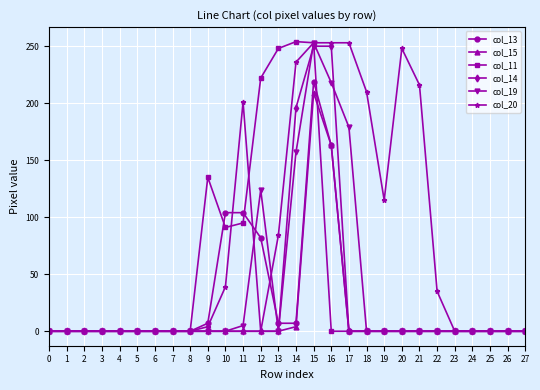

What is the value of the col_20 point at the 15th from the left?

236